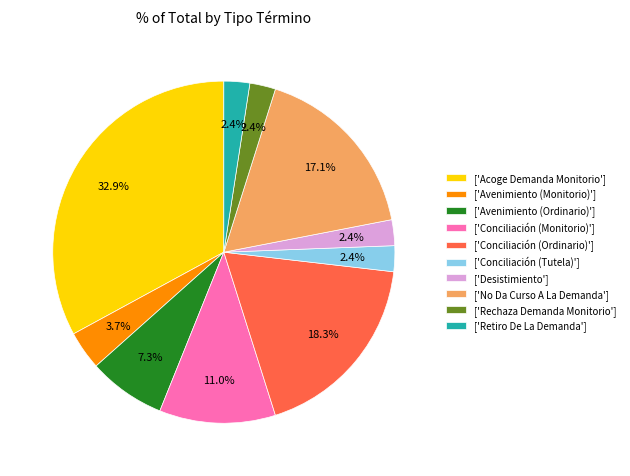

How many slices are in this pie chart?

10